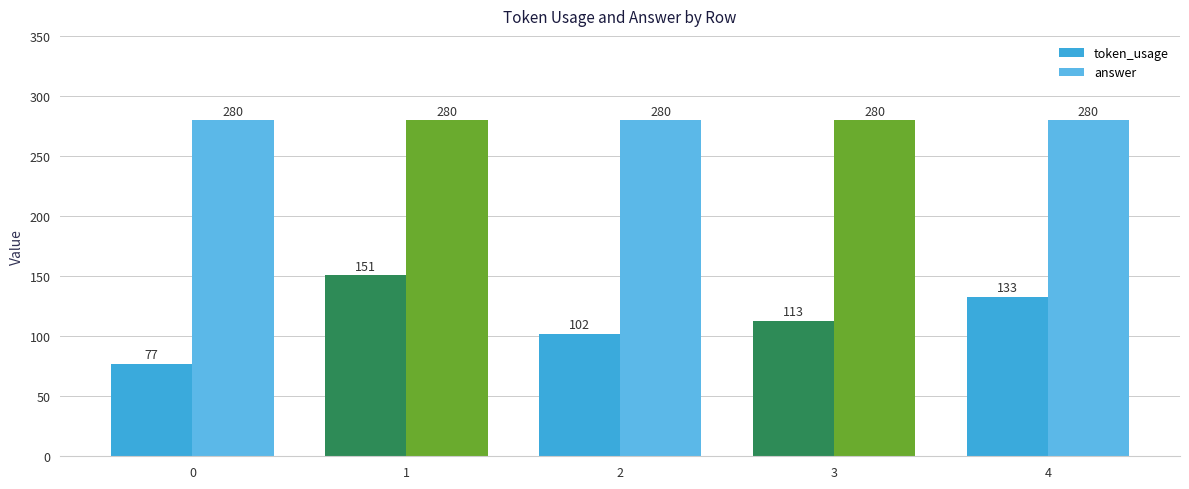

What is the maximum value for answer?

280